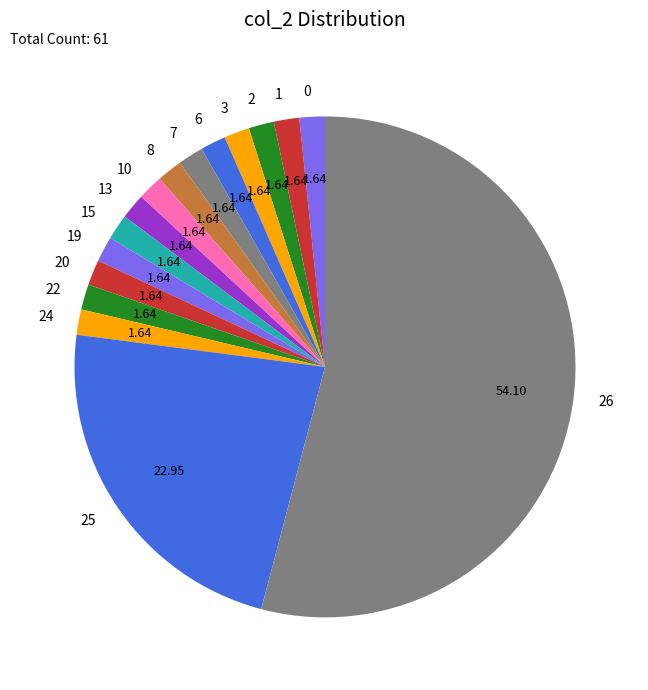

Which has a higher value, 26 or 7?

26